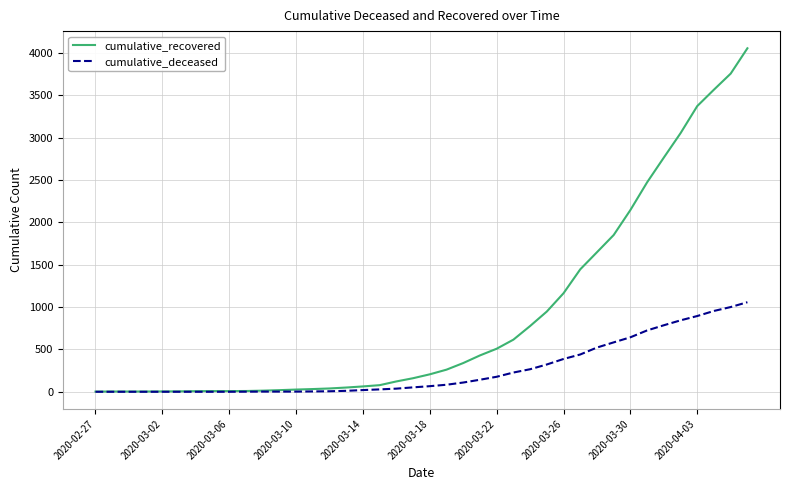

Rank the series by their maximum value, from lowest to highest.

cumulative_deceased, cumulative_recovered